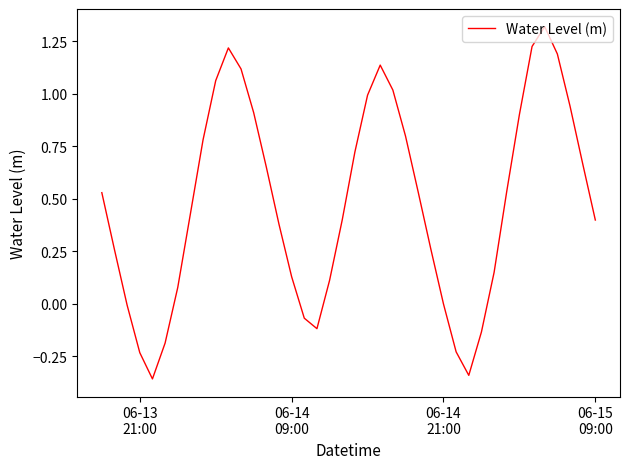

True or false: the data has more than 0 interior local peaks.

True